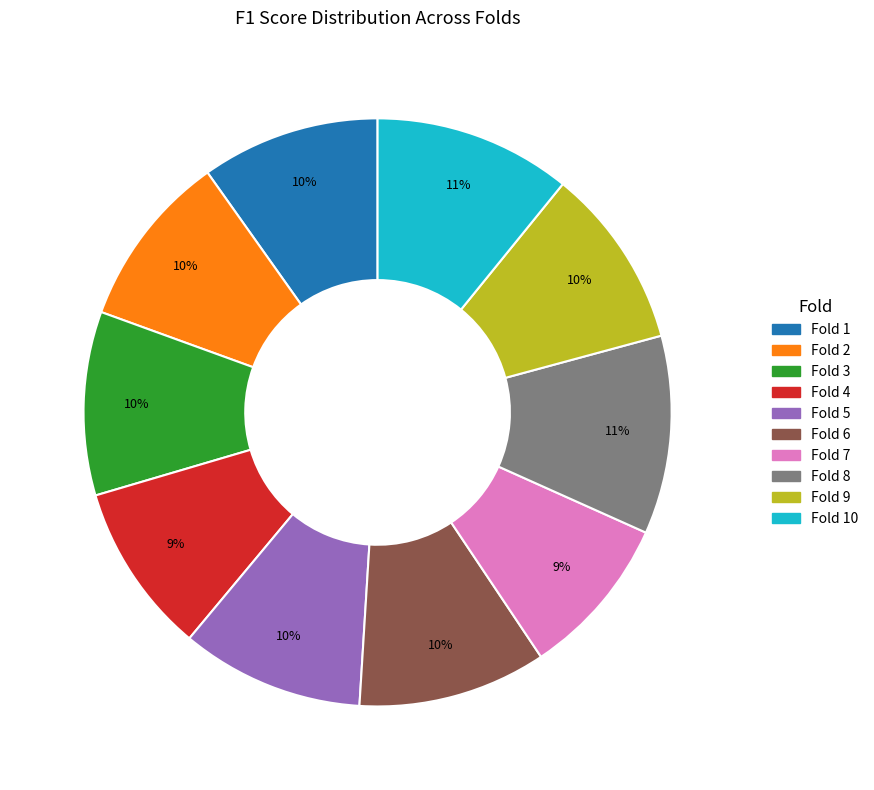

To the nearest percent, what is the difference between the largest and smallest slice percentages?

2%